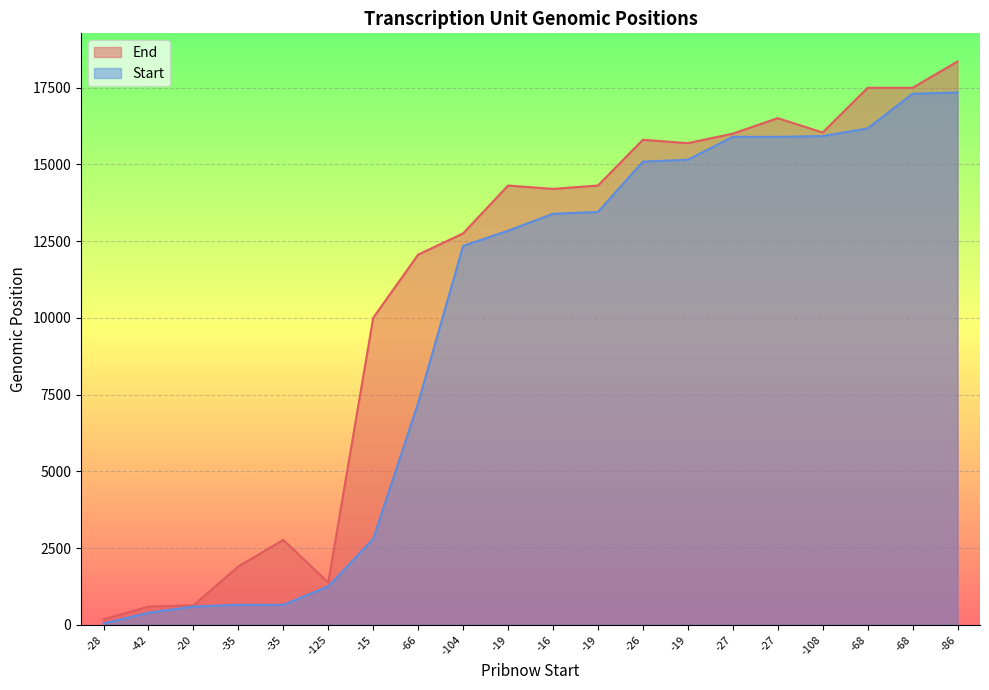

Which series changed the most between -19 and -26?

Start